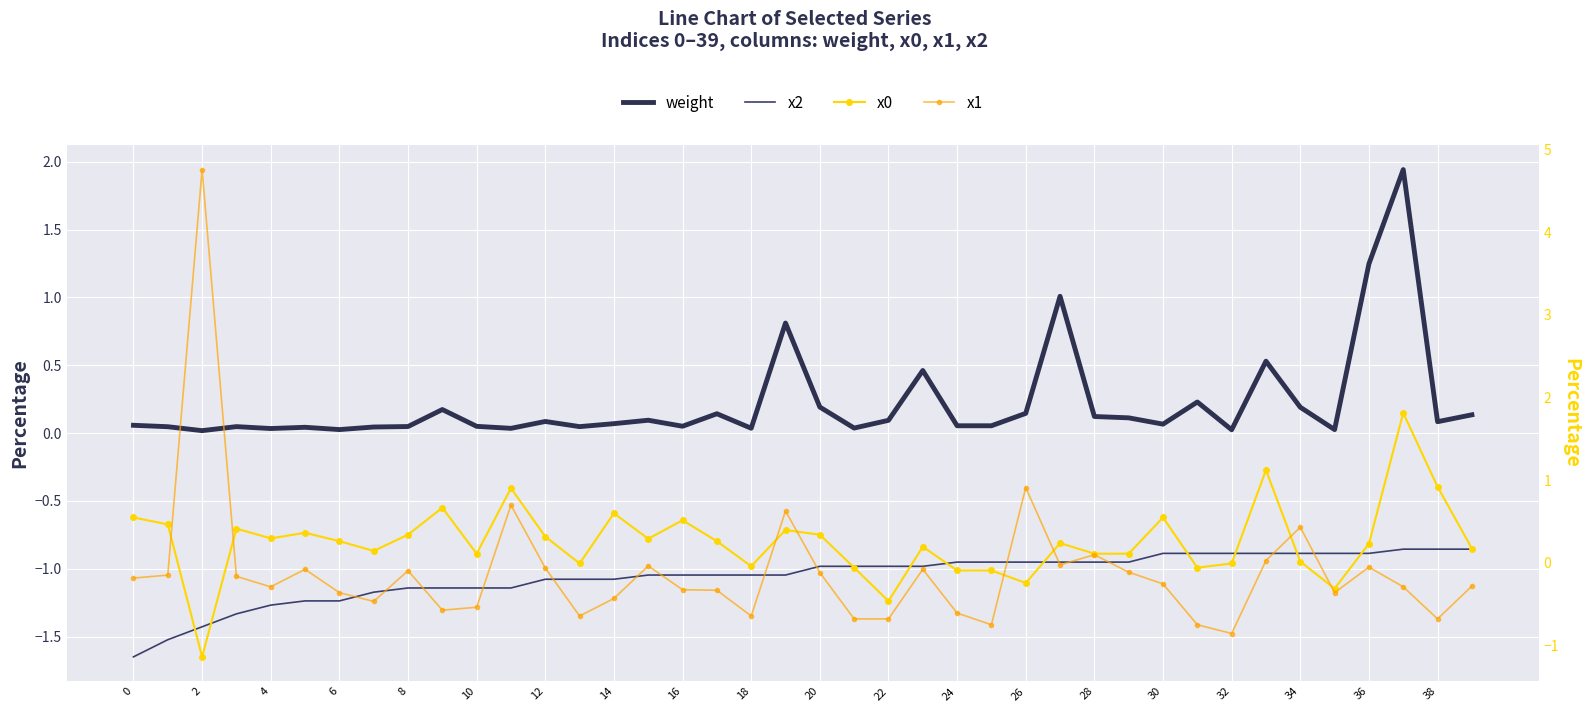

Read the x0 value at 29.

0.1